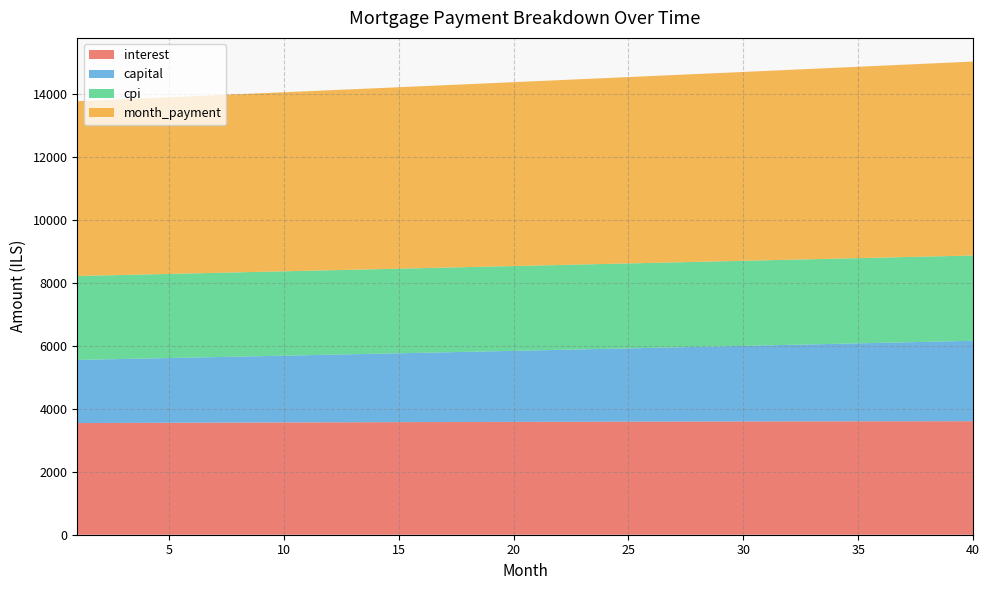

Reading right to left, what are all the values shown in this chart?

interest: 3610.4	3609.8	3609.1	3608.4	3607.6	3606.8	3606.0	3605.1	3604.1	3603.1	3602.0	3600.9	3599.7	3598.5	3597.2	3595.9	3594.6	3593.1	3591.7	3590.2	3588.6	3587.1	3585.4	3583.7	3582.0	3580.2	3578.4	3576.6	3574.7	3572.7	3570.8	3568.7	3566.7	3564.6	3562.4	3560.2	3558.0	3555.8	3553.4	3551.1
capital: 2557.5	2541.7	2526.0	2510.4	2494.9	2479.5	2464.2	2448.9	2433.8	2418.8	2403.8	2389.0	2374.2	2359.5	2344.9	2330.4	2316.1	2301.7	2287.5	2273.4	2259.3	2245.4	2231.5	2217.7	2204.0	2190.4	2176.8	2163.4	2150.0	2136.7	2123.5	2110.4	2097.4	2084.4	2071.5	2058.7	2046.0	2033.4	2020.8	2008.3
cpi: 2711.6	2711.2	2710.7	2710.2	2709.7	2709.1	2708.5	2707.9	2707.2	2706.4	2705.7	2704.9	2704.0	2703.2	2702.2	2701.3	2700.3	2699.3	2698.2	2697.1	2696.0	2694.8	2693.7	2692.4	2691.2	2689.9	2688.5	2687.2	2685.8	2684.4	2682.9	2681.4	2679.9	2678.3	2676.8	2675.2	2673.5	2671.8	2670.2	2668.4
month_payment: 6167.9	6151.5	6135.1	6118.8	6102.5	6086.3	6070.1	6054.0	6037.9	6021.8	6005.8	5989.8	5973.9	5958.0	5942.2	5926.4	5910.6	5894.9	5879.2	5863.6	5848.0	5832.4	5816.9	5801.4	5786.0	5770.6	5755.3	5740.0	5724.7	5709.5	5694.3	5679.1	5664.0	5649.0	5633.9	5619.0	5604.0	5589.1	5574.2	5559.4